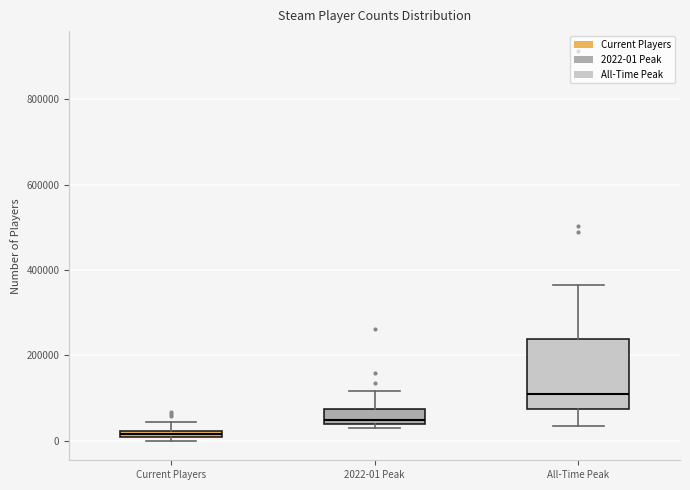

Which box has the highest median line?

All-Time Peak